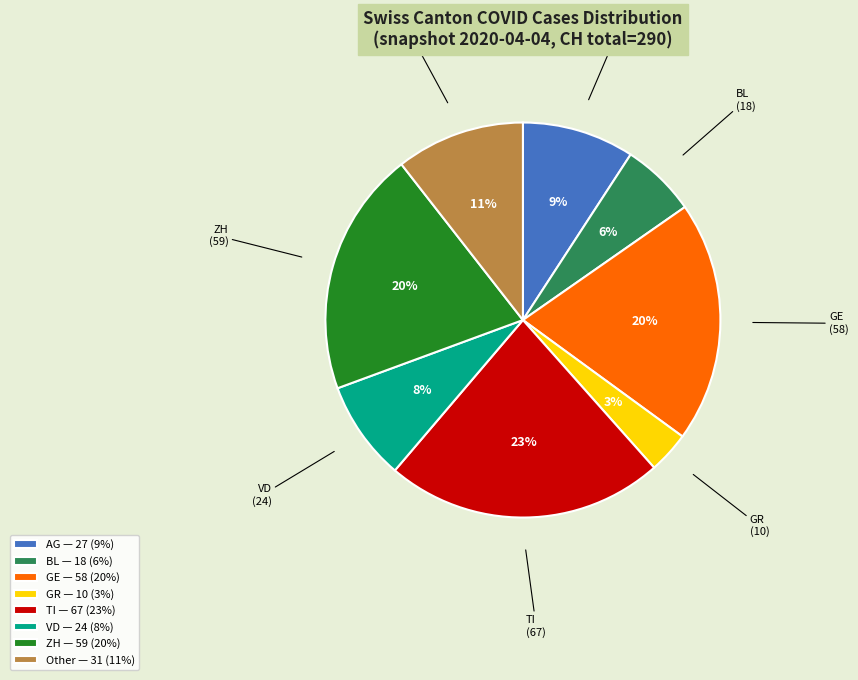

Does VD represent more than half of the total?

No